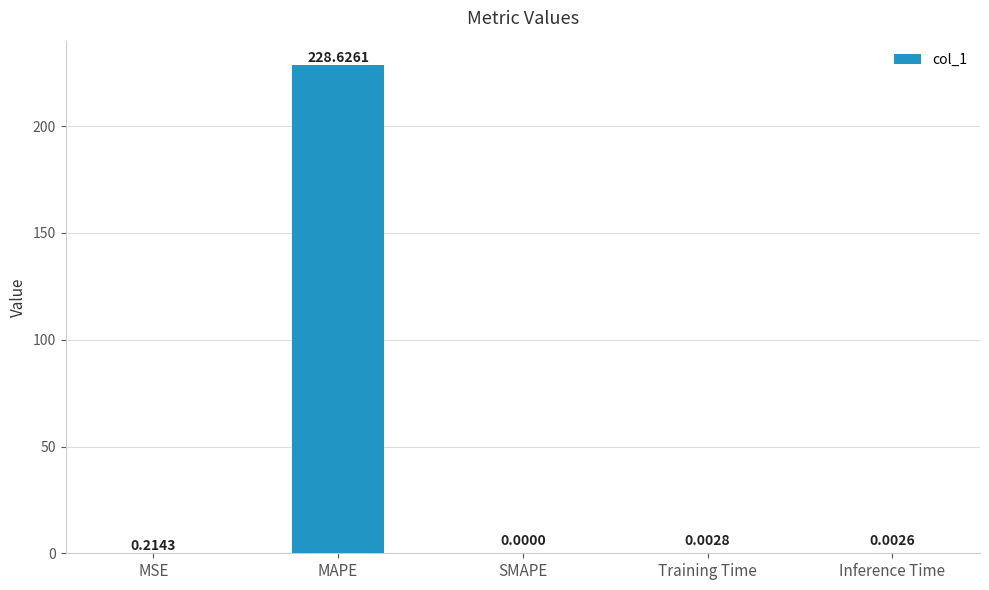

Between MAPE and MSE, which is larger?

MAPE